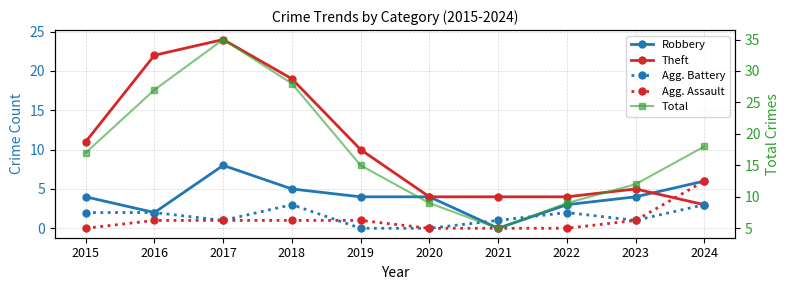

True or false: Total has a value of 3 at 2022.

False